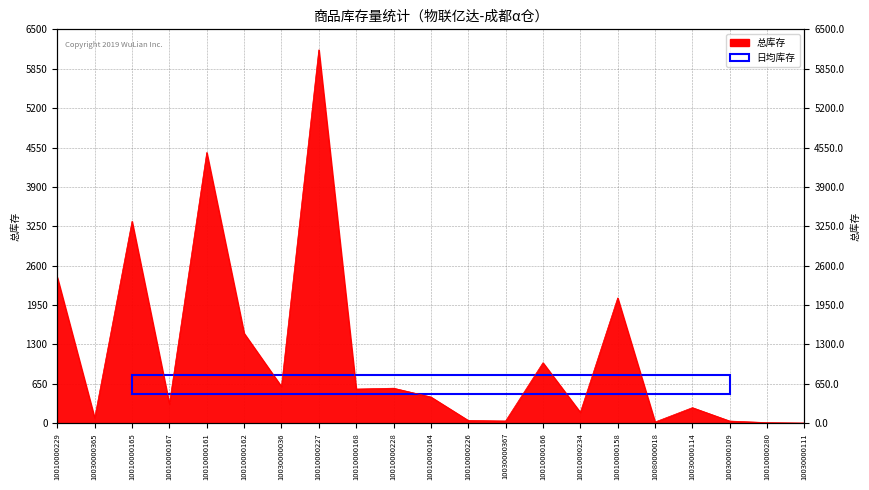

True or false: the data has more than 2 interior local peaks.

True